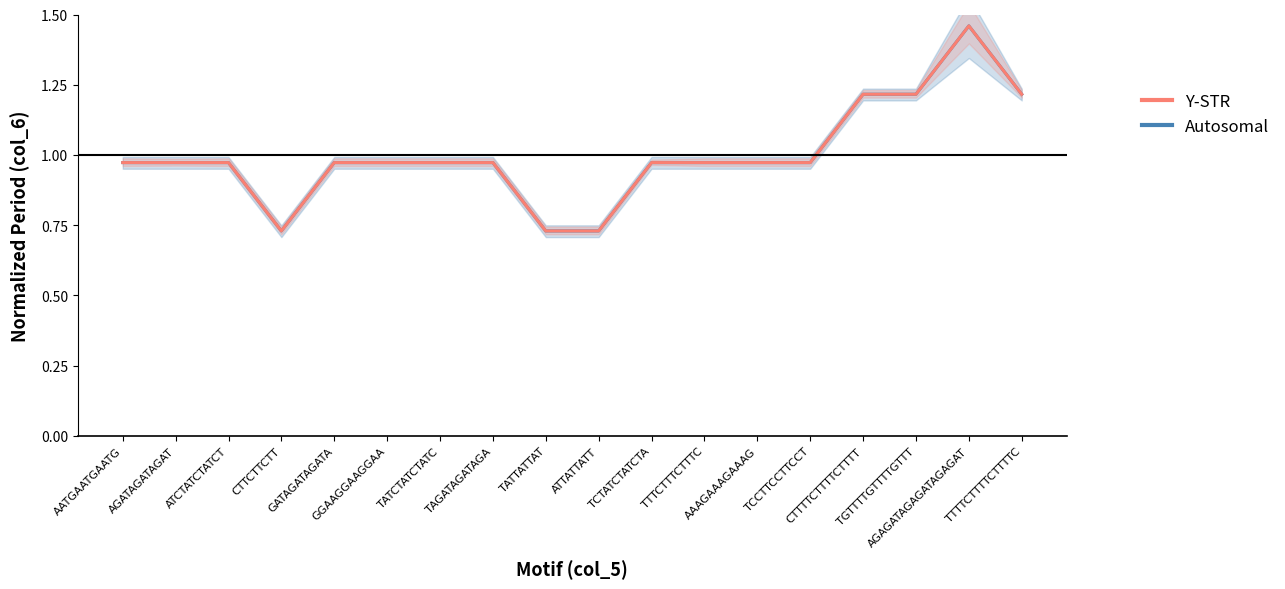

True or false: Y-STR and Autosomal cross at least once.

False